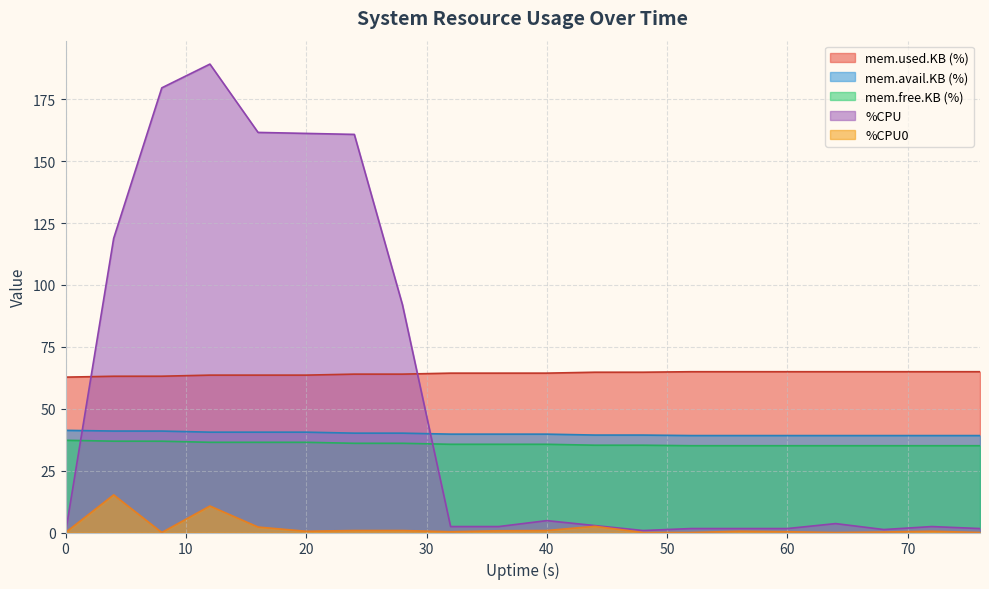

Which series changed the most between 12 and 68?

%CPU